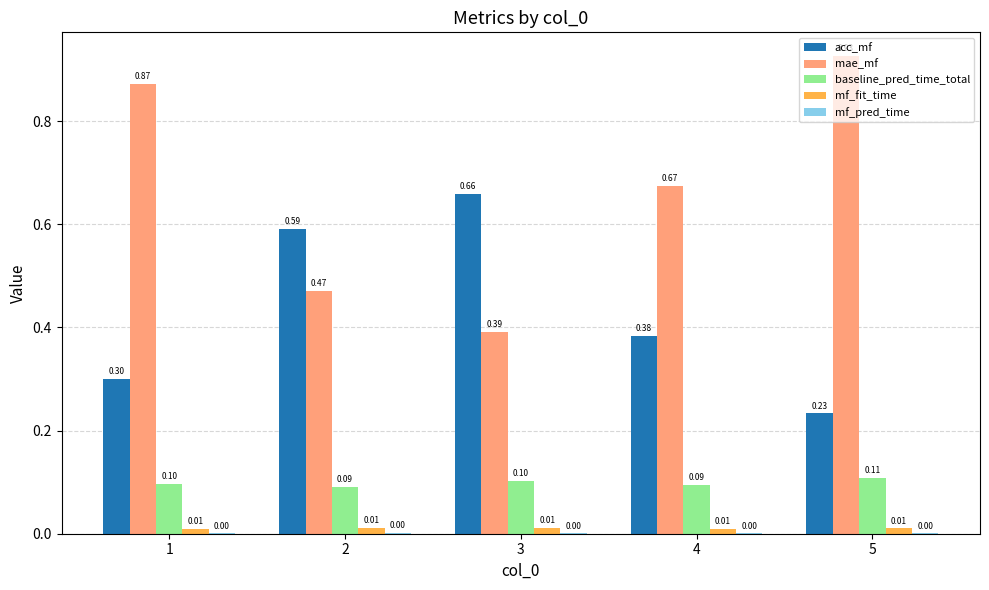

Between 2 and 3, which series saw the biggest shift?

mae_mf